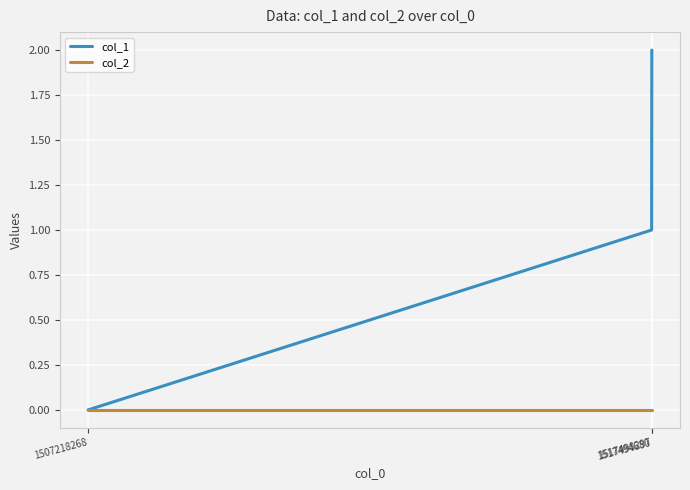

Count the number of categories in the chart.

3